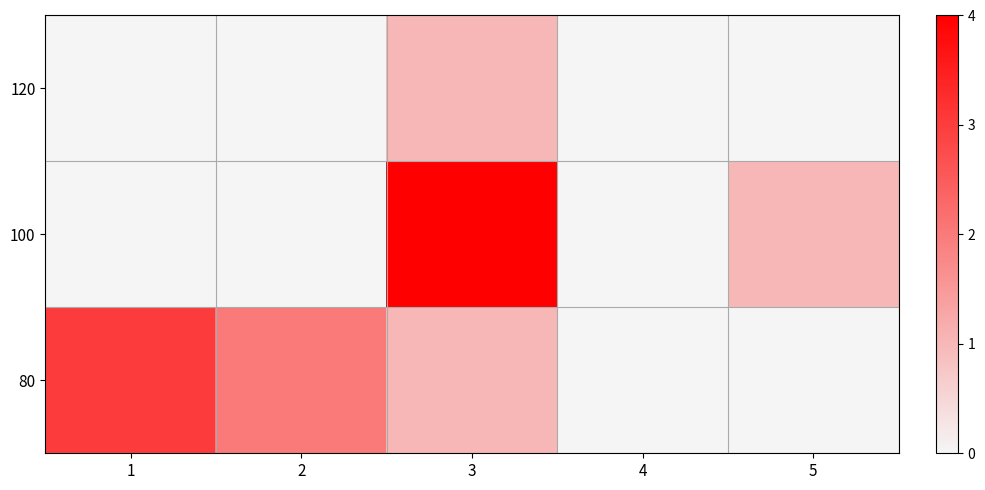

Reading left to right, list all the values displayed in this chart.

120: 1=0	2=0	3=1	4=0	5=0
100: 1=0	2=0	3=4	4=0	5=1
80: 1=3	2=2	3=1	4=0	5=0